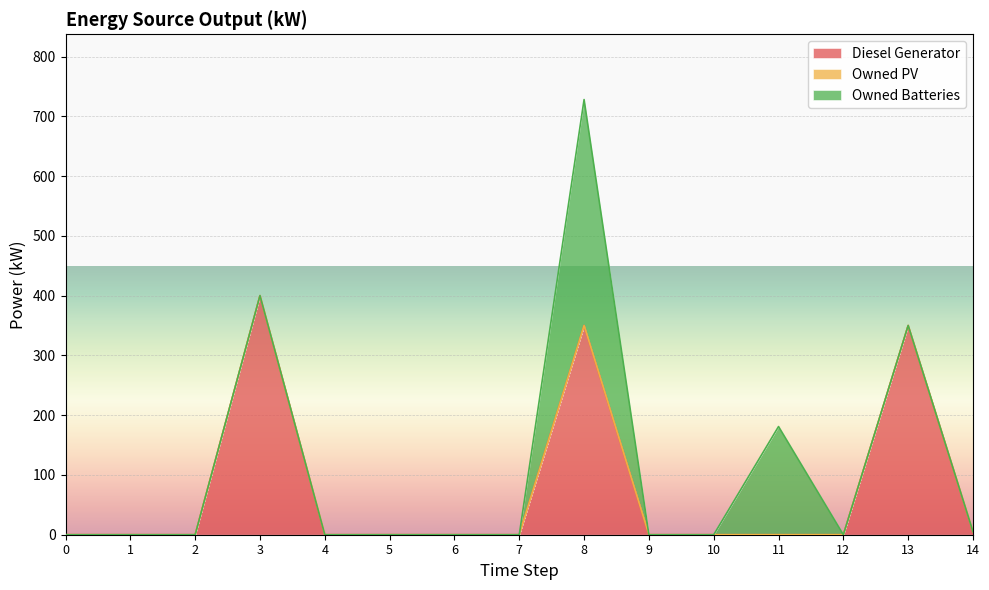

The Diesel Generator series shows 104 at 8. True or false?

False